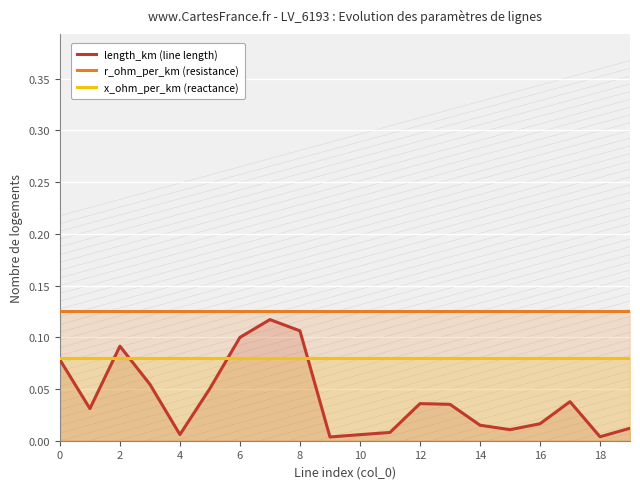

What is the greatest value displayed?

0.1